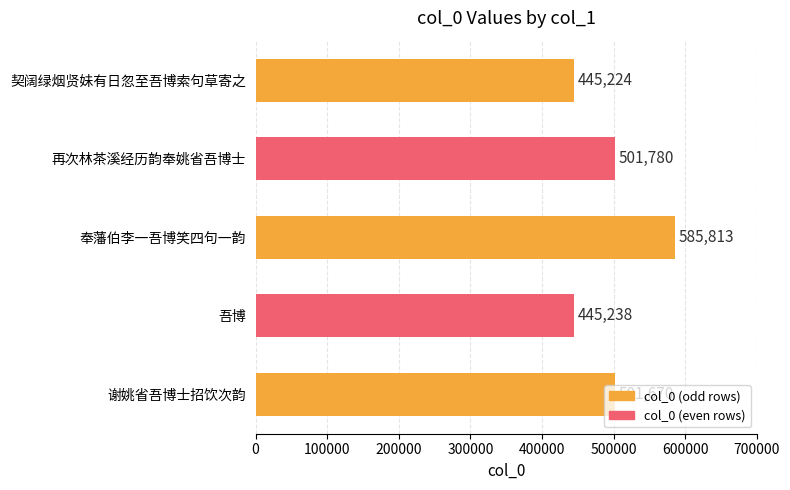

The value at 再次林茶溪经历韵奉姚省吾博士 is 501780. True or false?

True